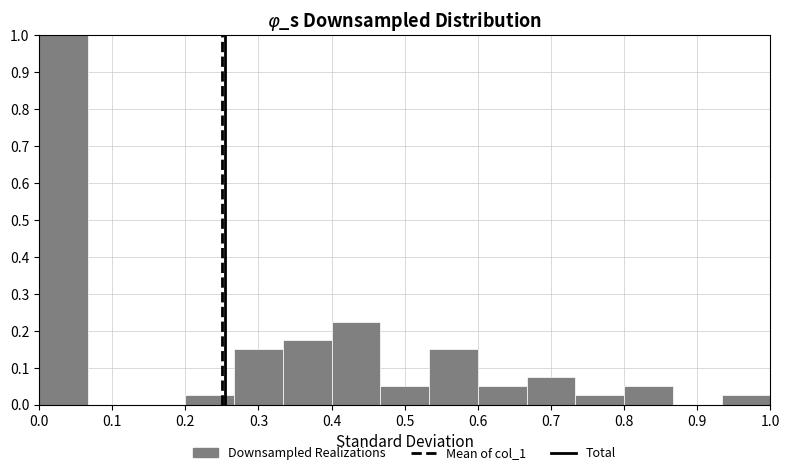

Which range on the x-axis has the tallest bar?

0.00 to 0.07